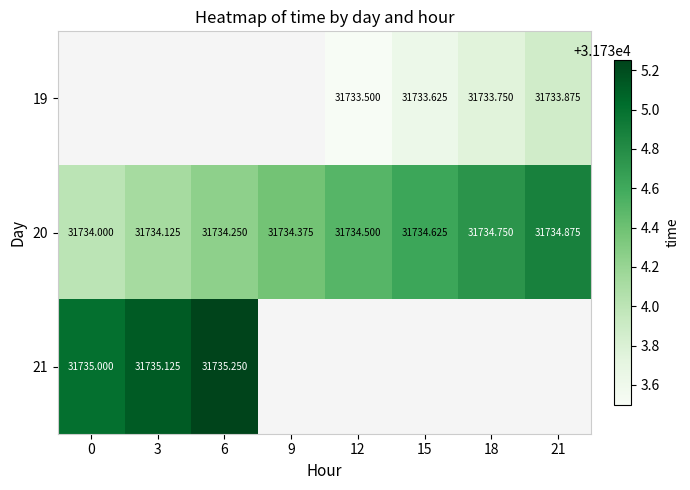

At which category does the chart reach its peak across all series?

6